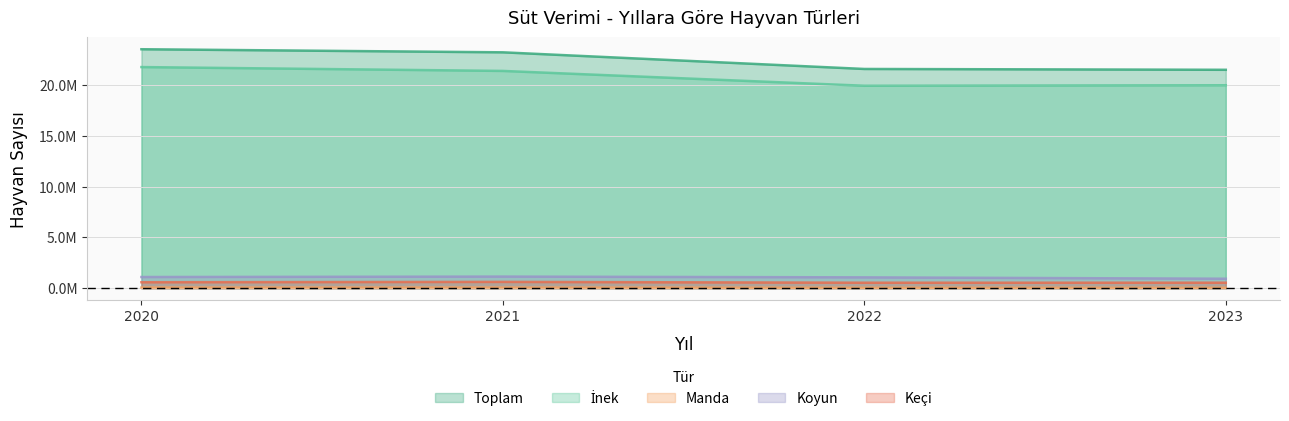

Which category has the highest value across all series?

2020